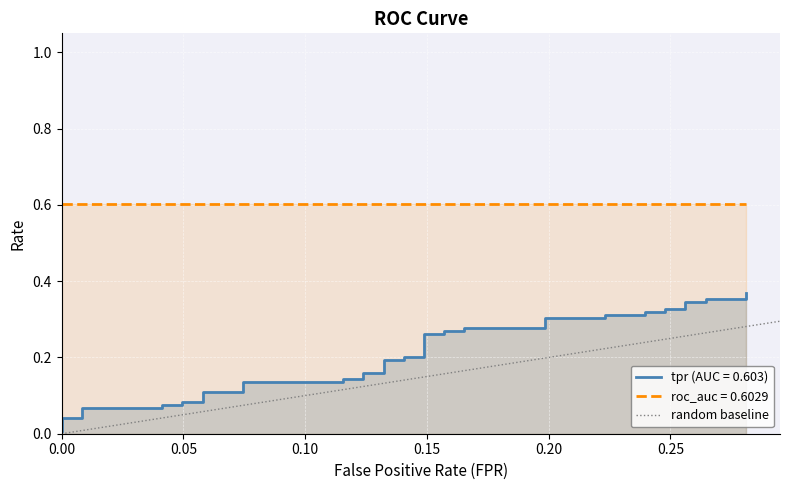

True or false: the data has more than 2 interior local peaks.

False